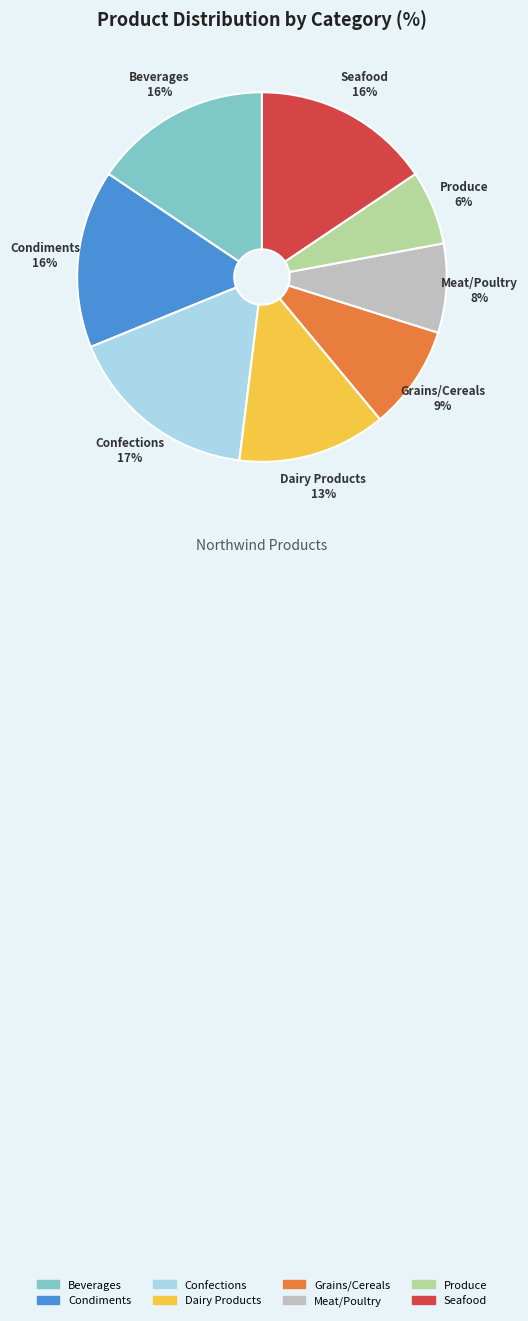

Is the sum of Seafood and Condiments greater than half?

No